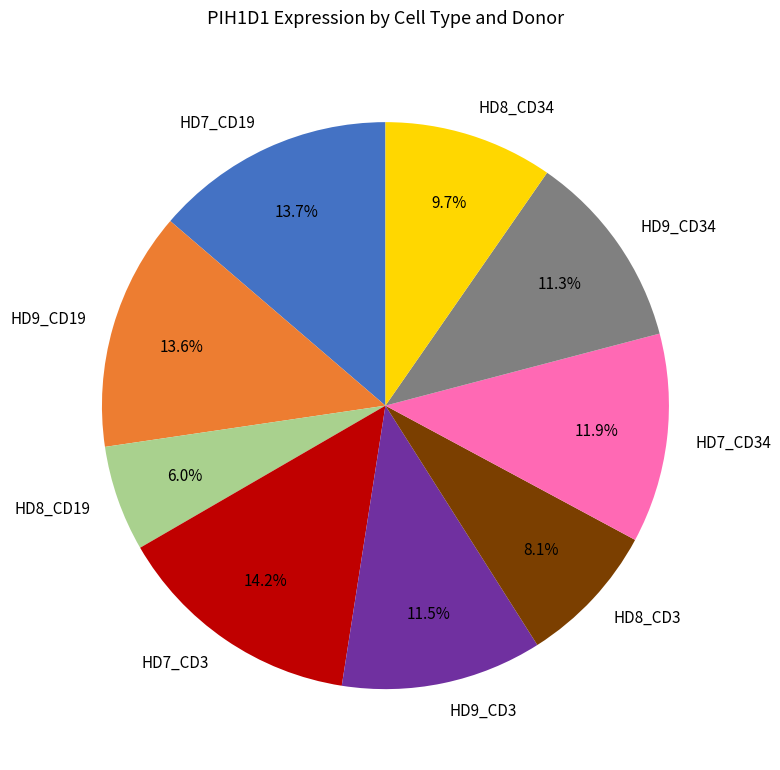

To the nearest percent, what is the average slice percentage?

11%